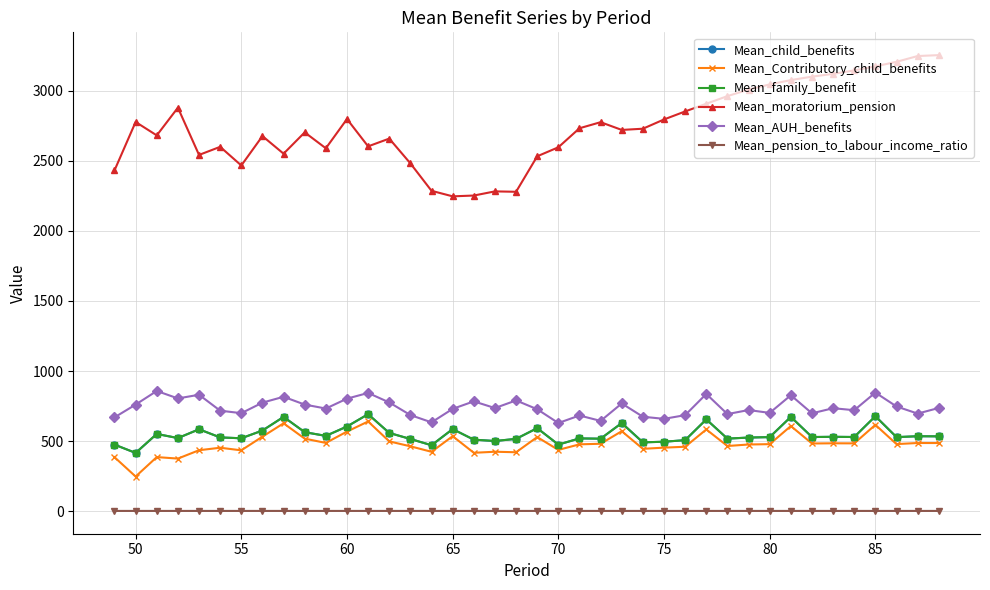

Is this an area chart (filled region under the line)?

No